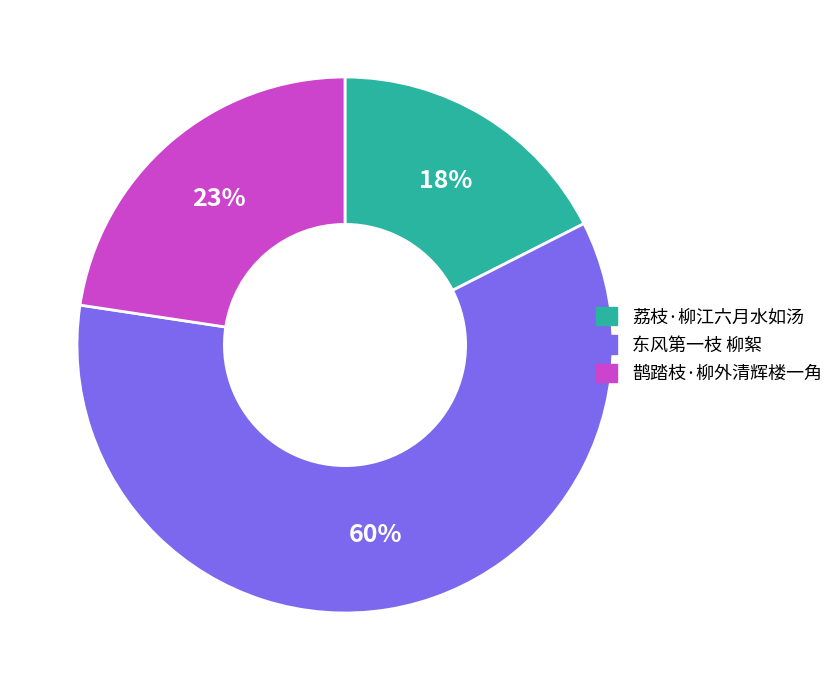

Which category has the biggest portion of the pie?

东风第一枝 柳絮